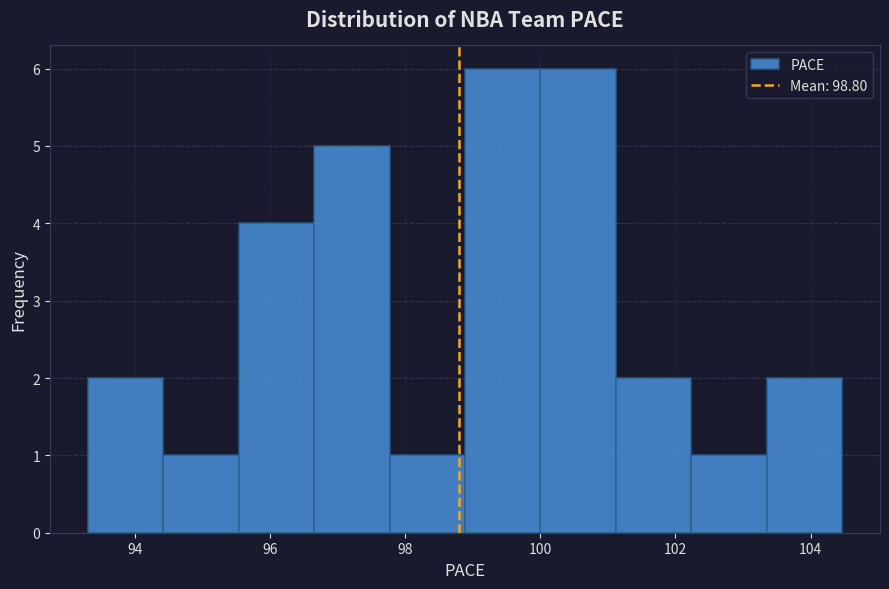

Reading left to right, list every bar in this chart as the range it spans on the x-axis followed by its height. Neither the bar edges nor the heights are printed on the chart, so give them approximately, as read against the axes.

93.4 to 94.4: 2
94.4 to 95.6: 1
95.6 to 96.6: 4
96.6 to 97.8: 5
97.8 to 98.8: 1
98.8 to 100.0: 6
100.0 to 101.2: 6
101.2 to 102.2: 2
102.2 to 103.4: 1
103.4 to 104.4: 2